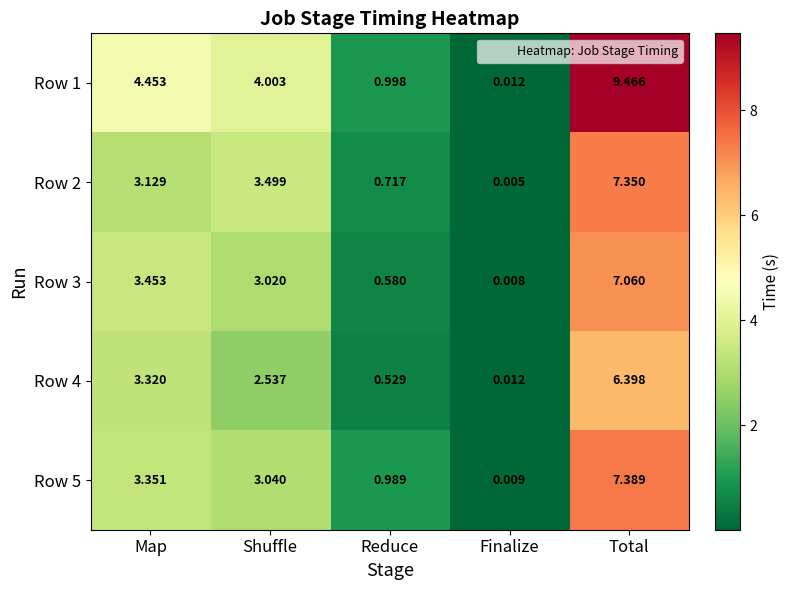

List the labels in order of Row 2 value, smallest first.

Finalize, Reduce, Map, Shuffle, Total